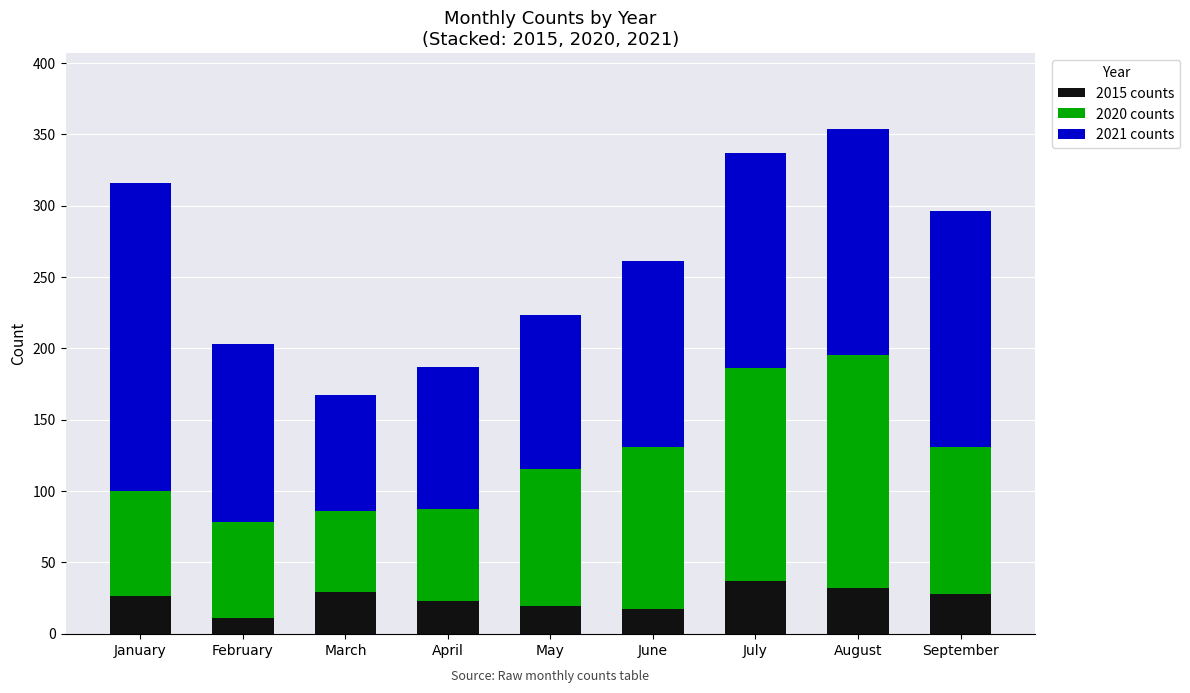

What is the maximum value for 2015 counts?

37